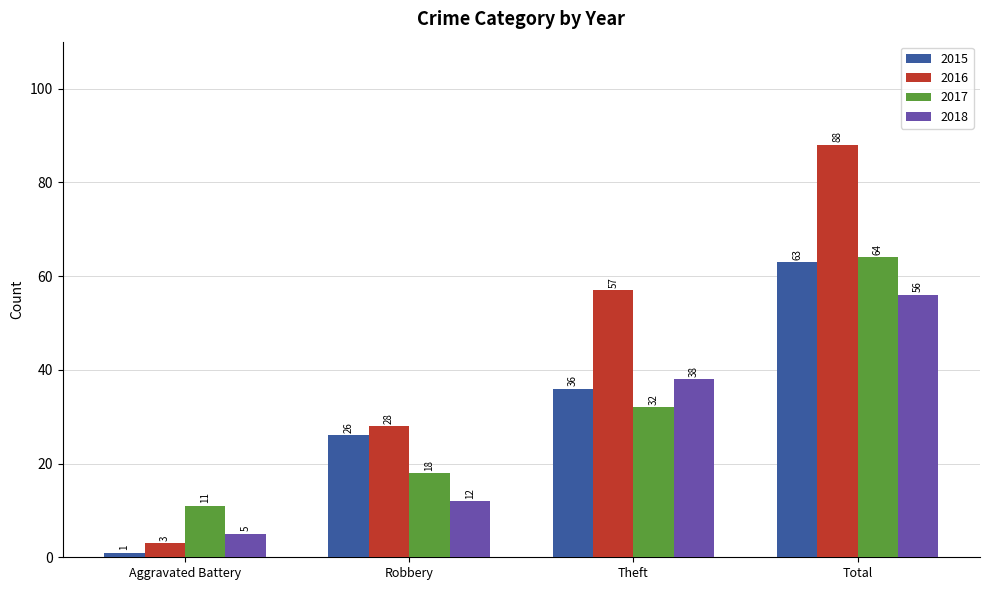

Which series changed the most between Robbery and Theft?

2016